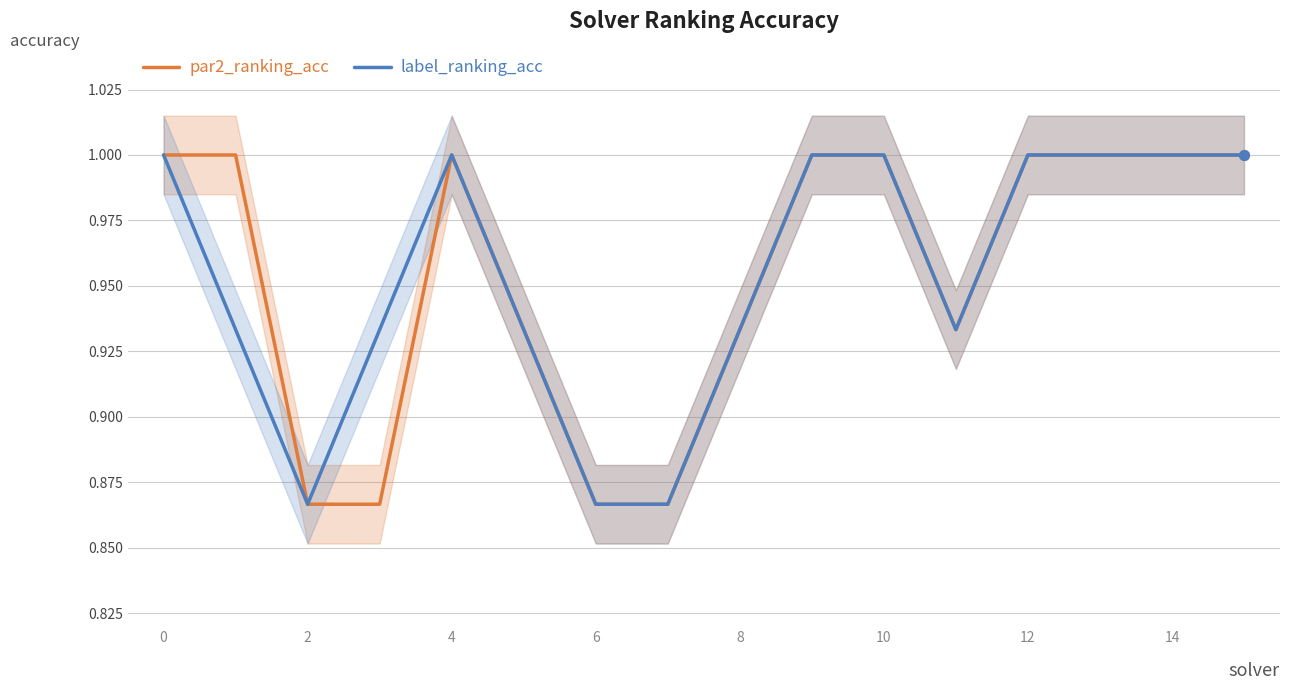

True or false: label_ranking_acc has a value of 1.6 at 14.

False